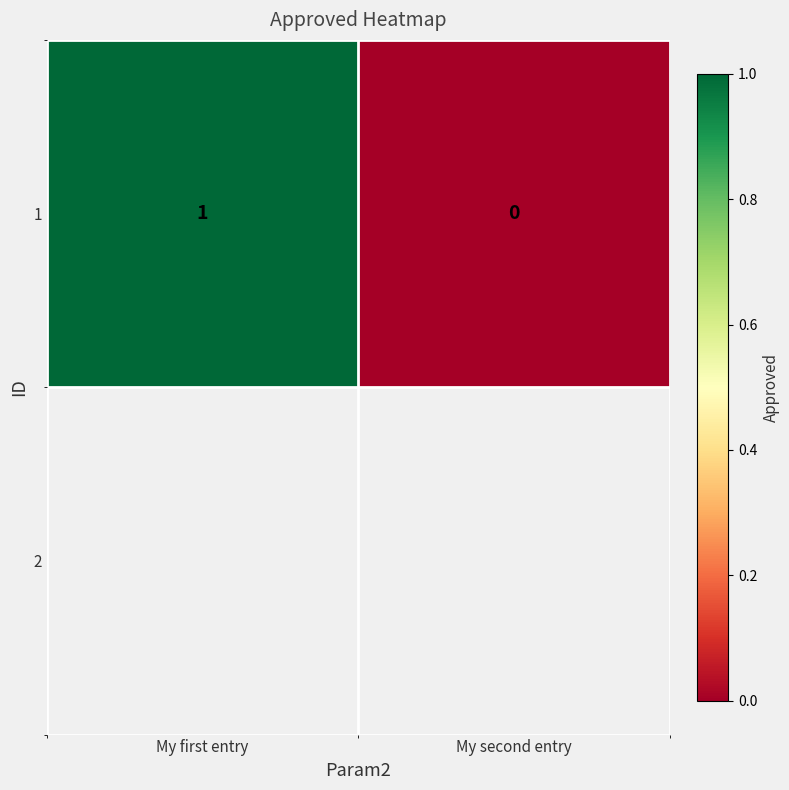

Reading left to right, list all the values displayed in this chart.

My first entry=1	My second entry=0